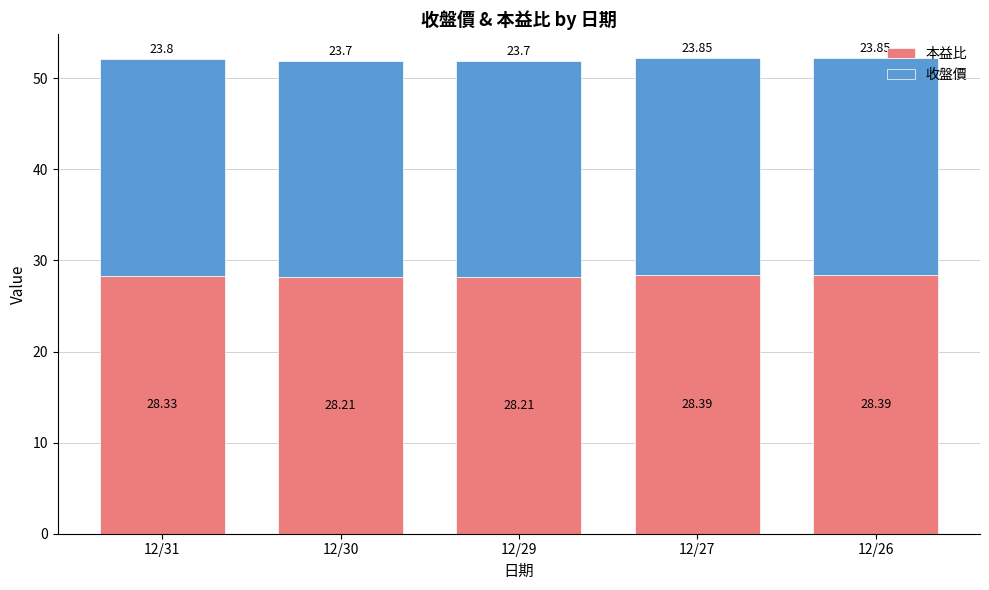

What is the sum of the 本益比 values at 12/30 and 12/31?

56.5